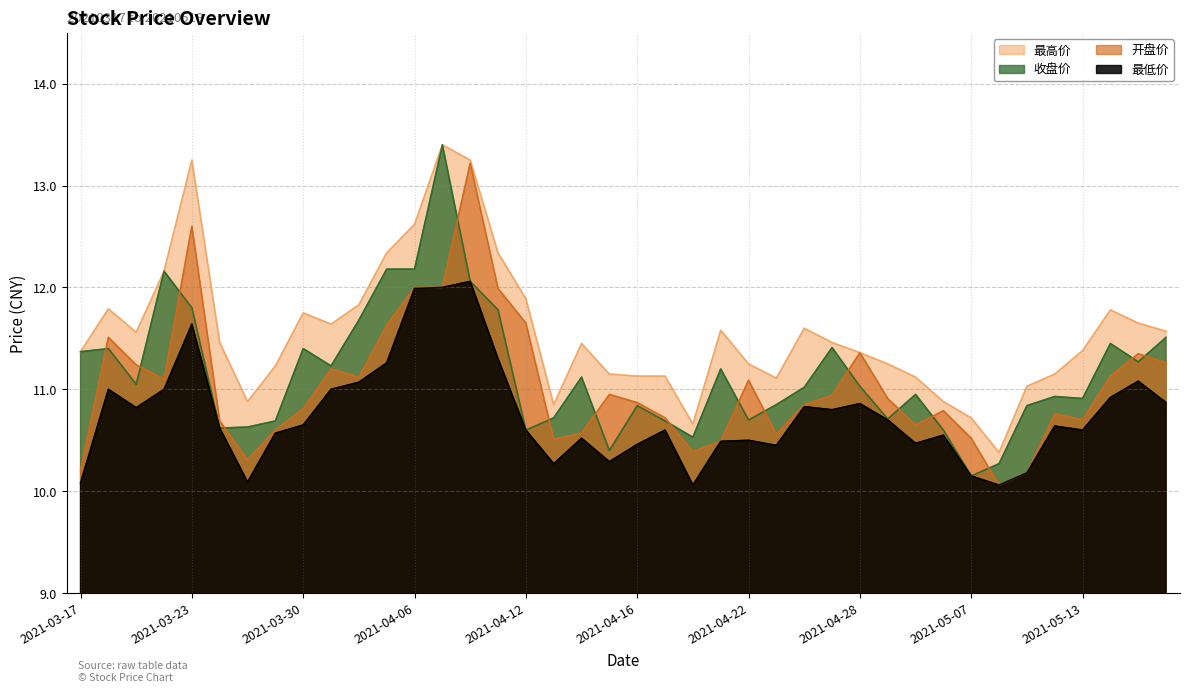

What is the sum of the 开盘价 values at 2021-03-17 and 2021-04-06?

22.2